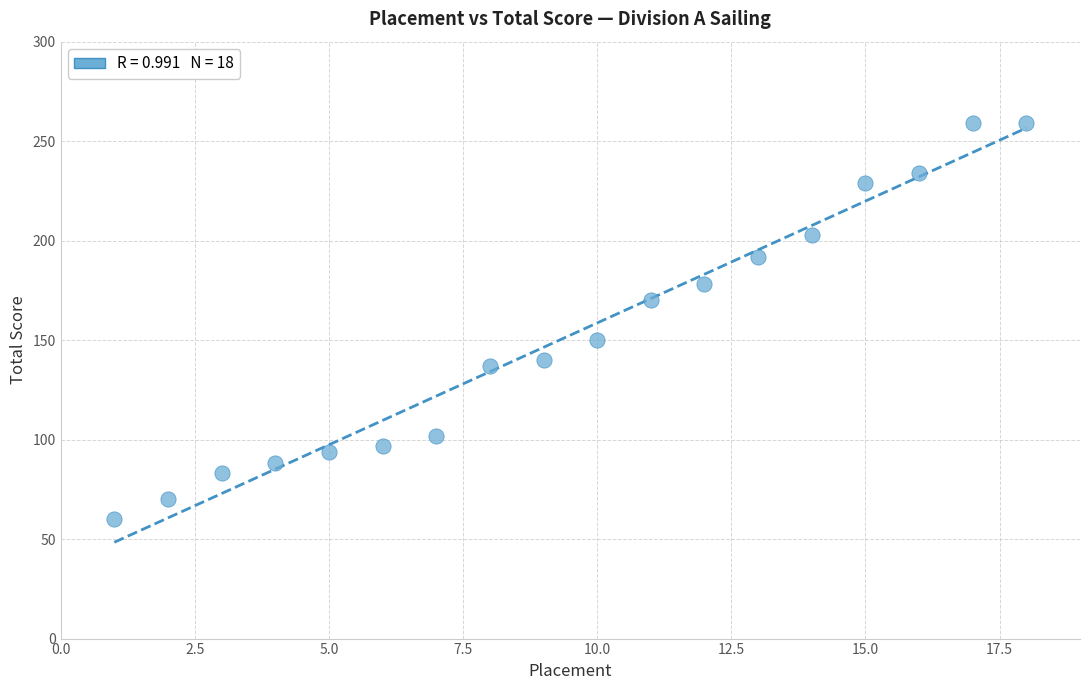

What is the range of X values (max minus min)?

17